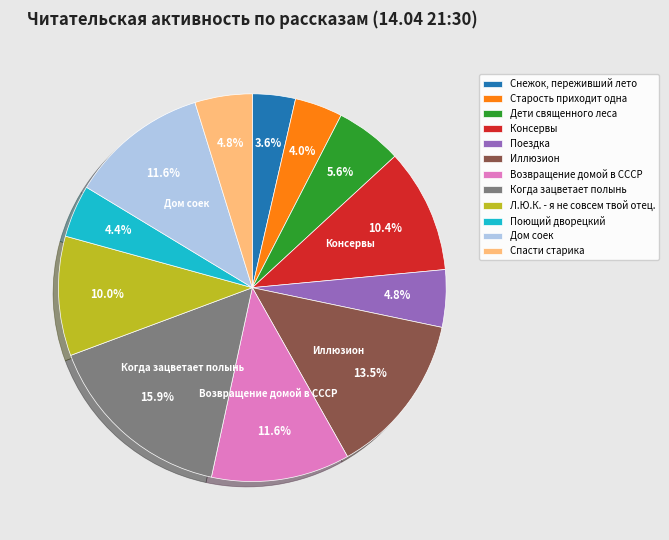

Which category has the biggest portion of the pie?

Когда зацветает полынь